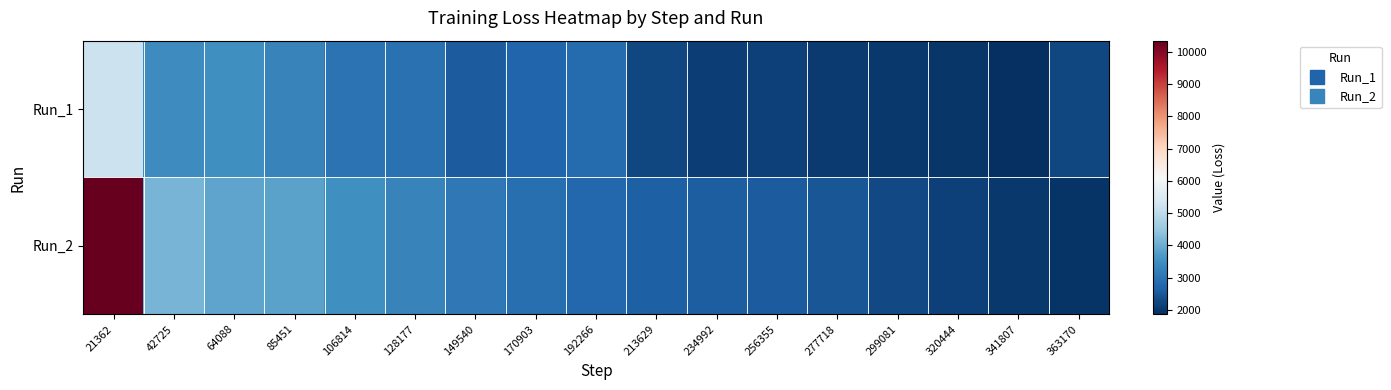

List the series in order of their overall mean, highest first.

Run_2, Run_1